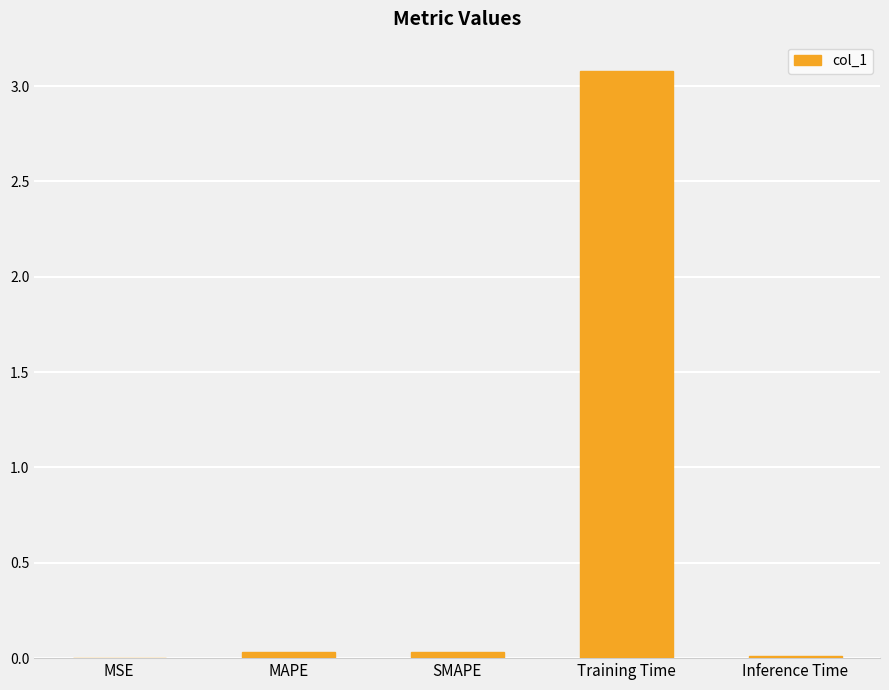

Which has a higher value, MSE or Training Time?

Training Time